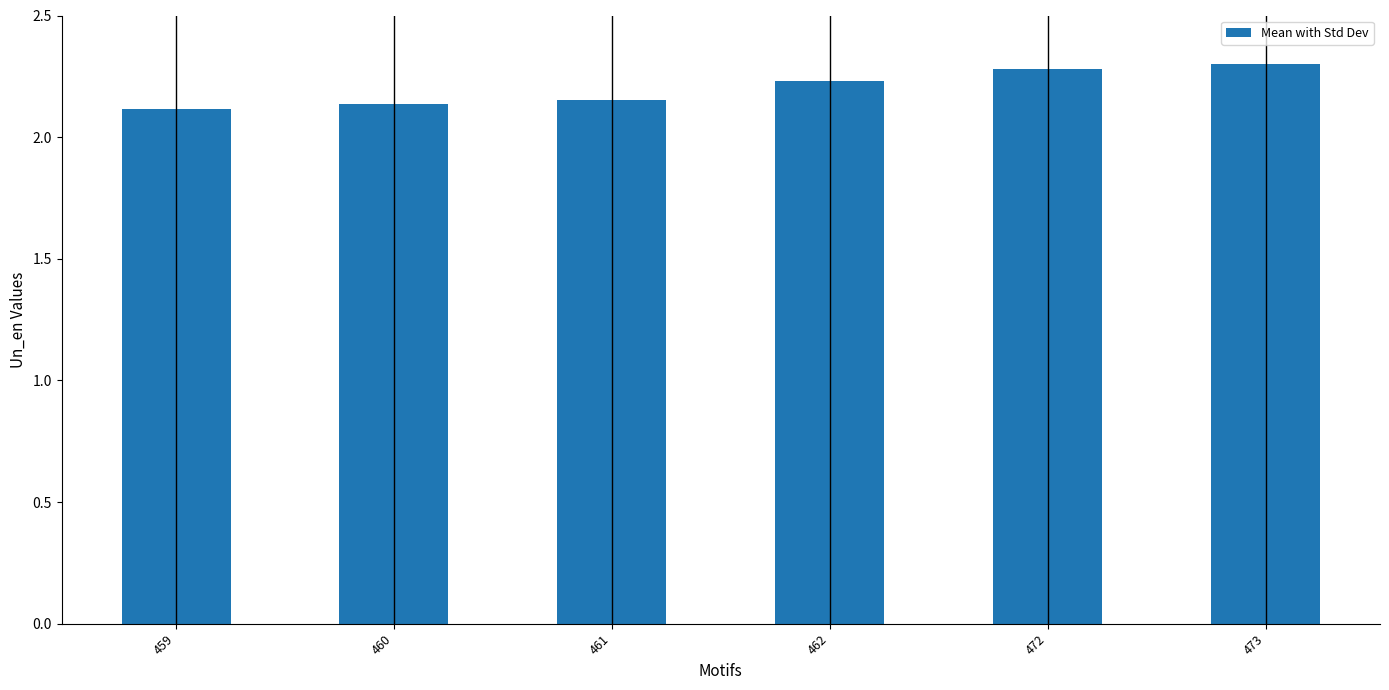

Does the chart contain any negative values?

No